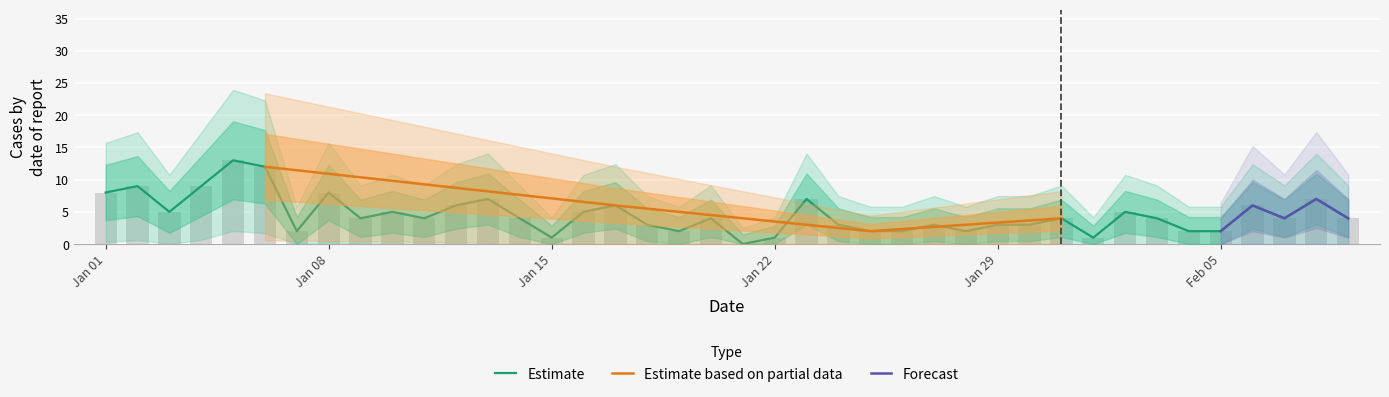

Rank the categories by value from lowest to highest.

2023-01-21, 2023-01-15, 2023-01-22, 2023-02-01, 2023-01-07, 2023-01-19, 2023-01-25, 2023-01-26, 2023-01-28, 2023-02-04, 2023-02-05, 2023-01-18, 2023-01-24, 2023-01-27, 2023-01-29, 2023-01-30, 2023-01-09, 2023-01-11, 2023-01-14, 2023-01-20, 2023-01-31, 2023-02-03, 2023-02-07, 2023-02-09, 2023-01-03, 2023-01-10, 2023-01-16, 2023-02-02, 2023-01-12, 2023-01-17, 2023-02-06, 2023-01-13, 2023-01-23, 2023-02-08, 2023-01-01, 2023-01-08, 2023-01-02, 2023-01-04, 2023-01-06, 2023-01-05